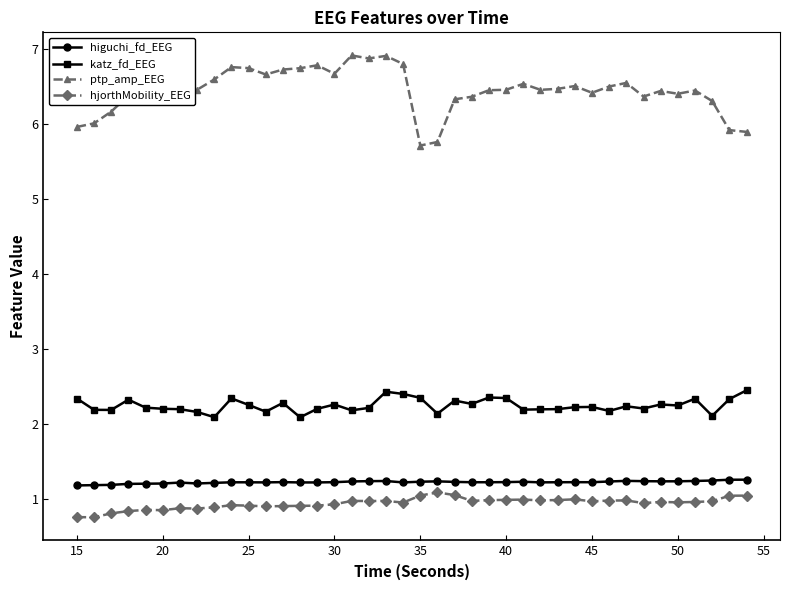

Which series has the widest spread of values?

ptp_amp_EEG